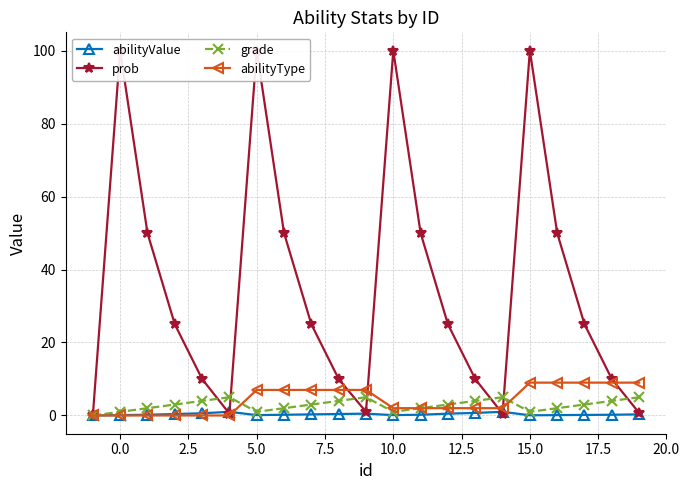

Reading left to right, extract all data points from this chart.

abilityValue: 0.0	0.1	0.2	0.4	0.6	1.0	0.1	0.2	0.3	0.4	0.5	0.1	0.2	0.5	0.7	1.0	0.1	0.1	0.1	0.2	0.3
prob: 0.0	100.0	50.0	25.0	10.0	0.5	100.0	50.0	25.0	10.0	1.0	100.0	50.0	25.0	10.0	0.5	100.0	50.0	25.0	10.0	0.7
grade: 0.0	1.0	2.0	3.0	4.0	5.0	1.0	2.0	3.0	4.0	5.0	1.0	2.0	3.0	4.0	5.0	1.0	2.0	3.0	4.0	5.0
abilityType: 0.0	0.0	0.0	0.0	0.0	0.0	7.0	7.0	7.0	7.0	7.0	2.0	2.0	2.0	2.0	2.0	9.0	9.0	9.0	9.0	9.0